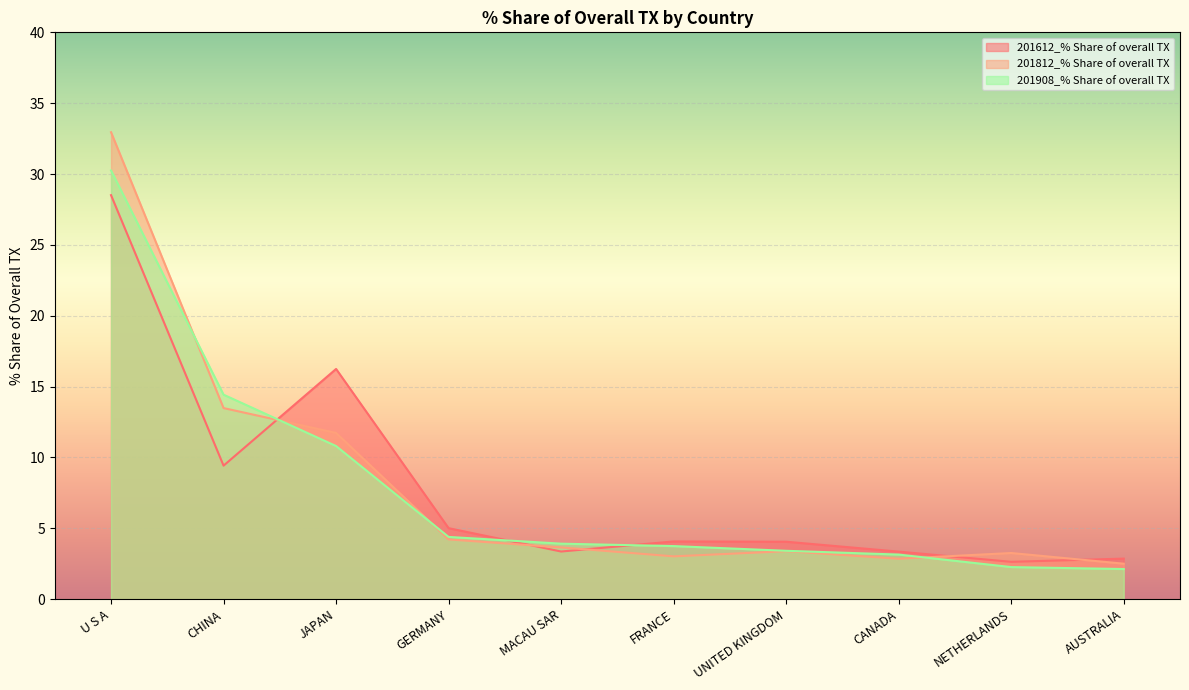

Rank the series at FRANCE from highest to lowest value.

201612_% Share of overall TX, 201908_% Share of overall TX, 201812_% Share of overall TX